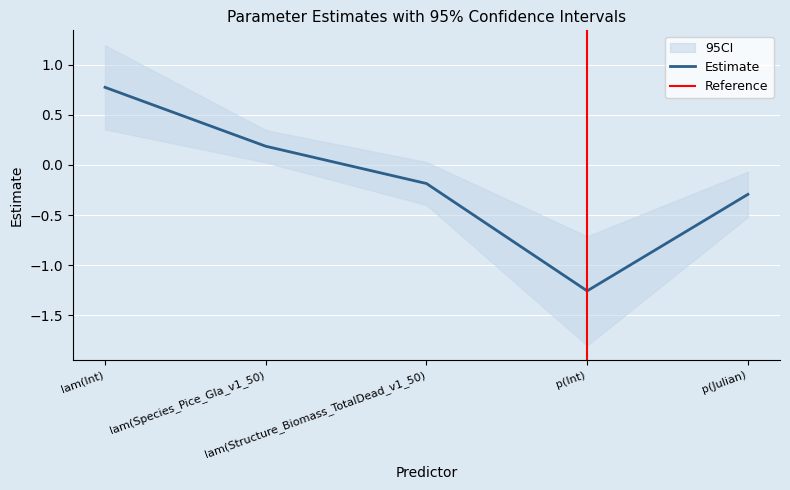

What is the minimum value shown in the chart?

-1.8